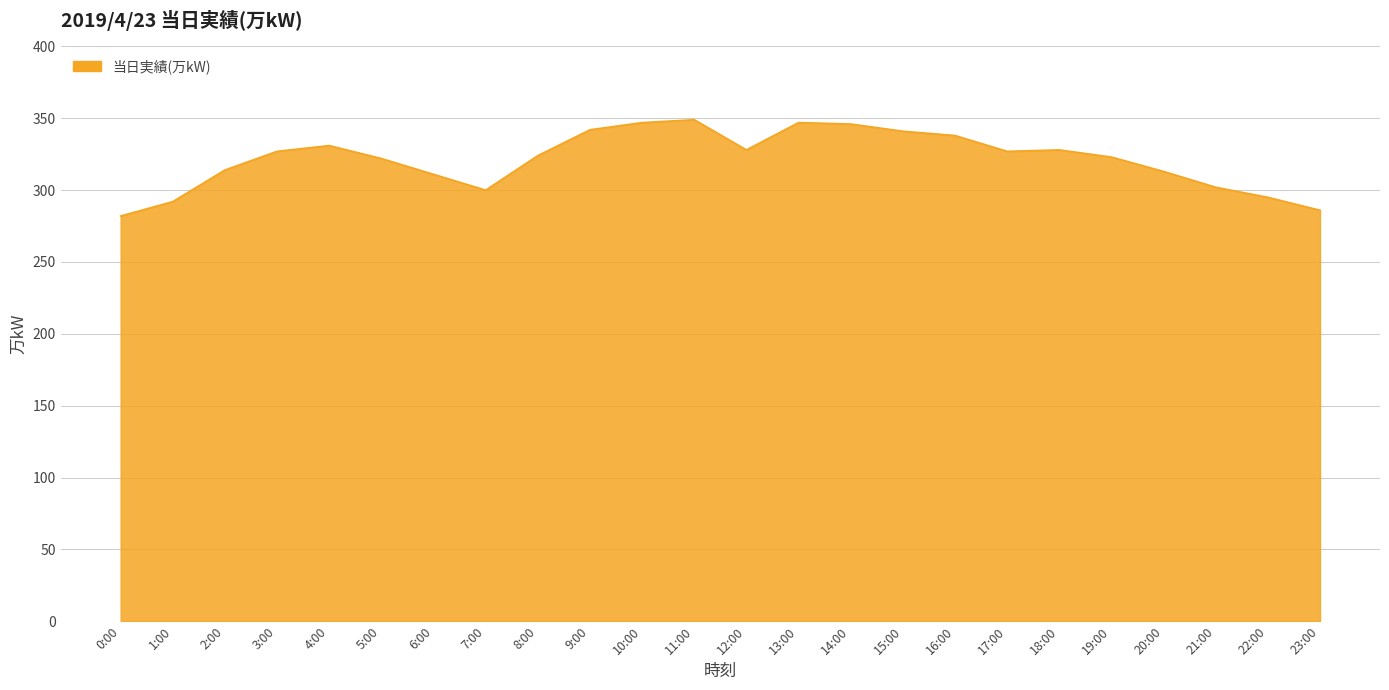

What value does the data have at 4:00, to the nearest 10?

330